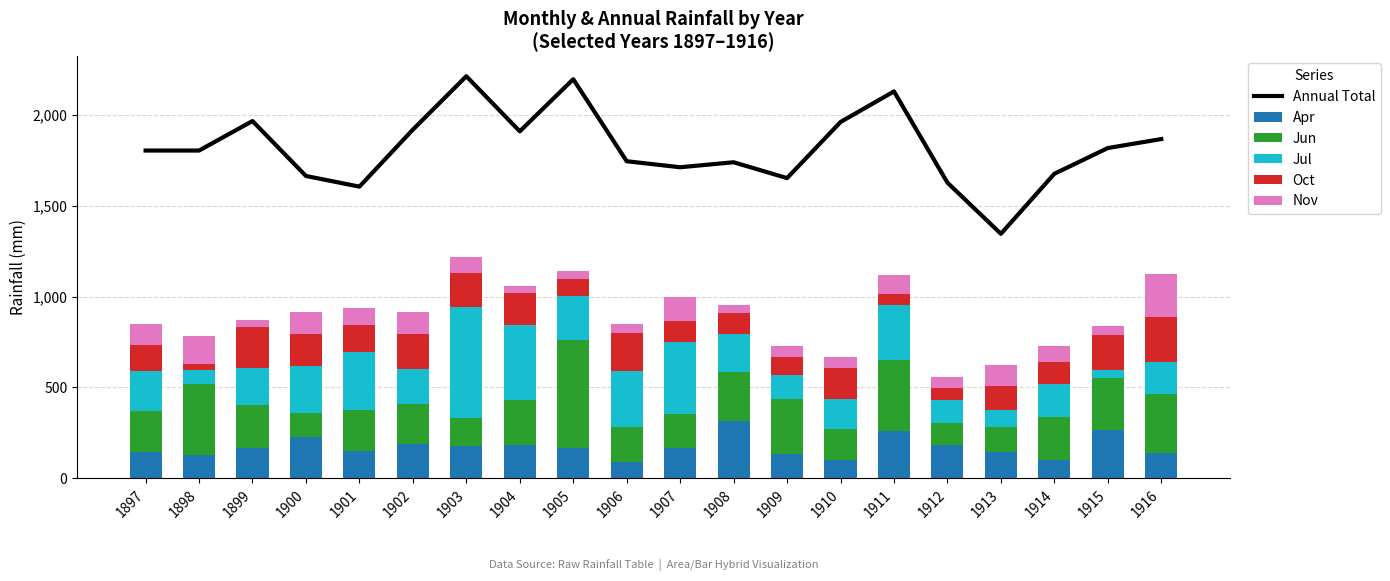

Between 1898 and 1906, which series saw the biggest shift?

Jul